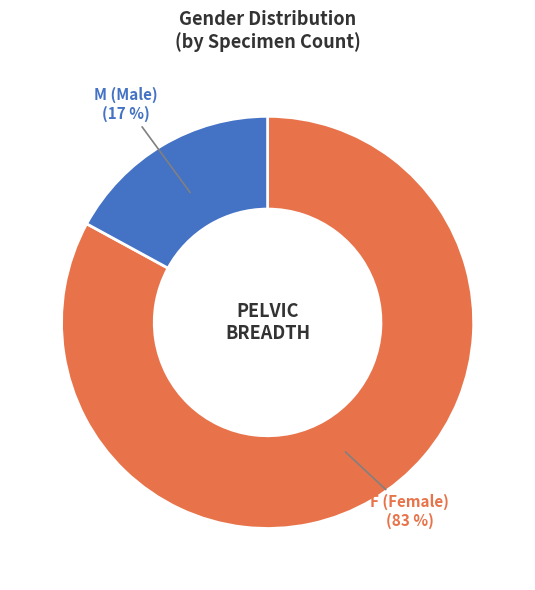

To the nearest percent, what is the difference between the largest and smallest slice percentages?

66%